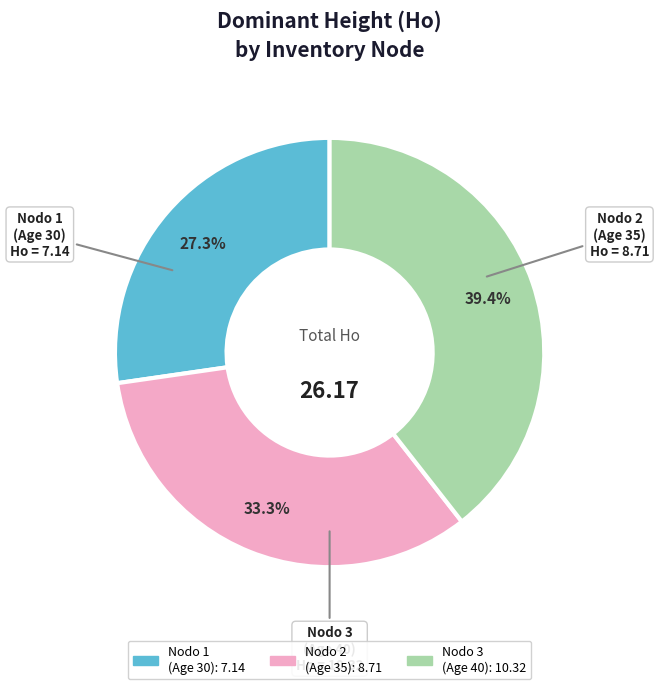

Is there a majority slice in this chart?

No